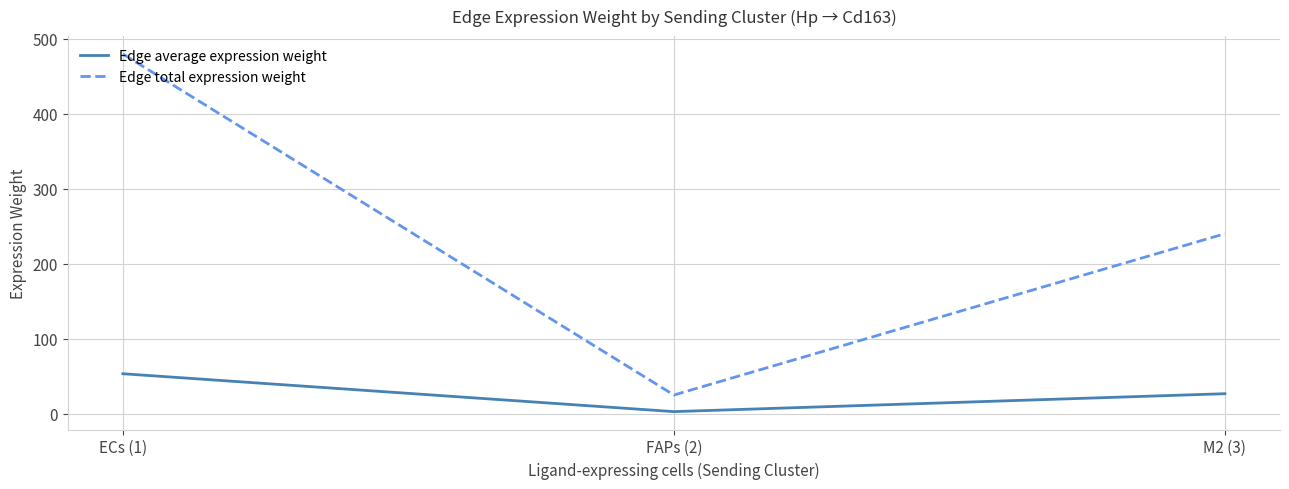

What is the sum of all Edge average expression weight values?

82.7